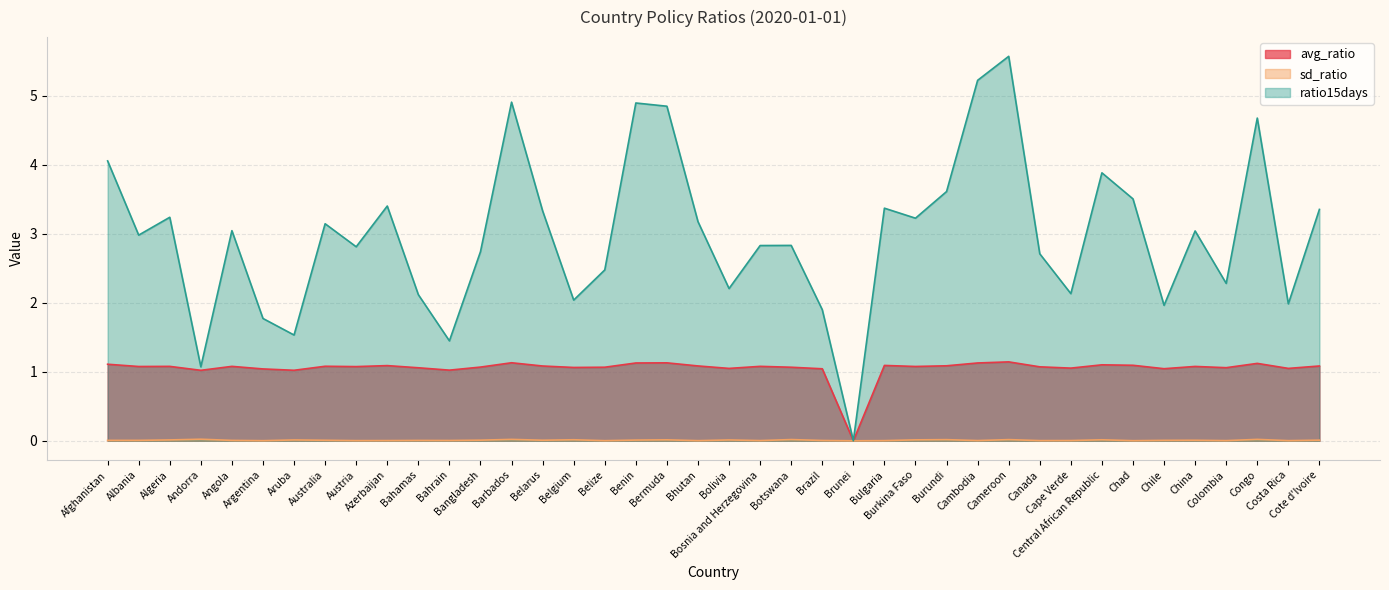

What are all the series names shown in the legend?

avg_ratio, sd_ratio, ratio15days